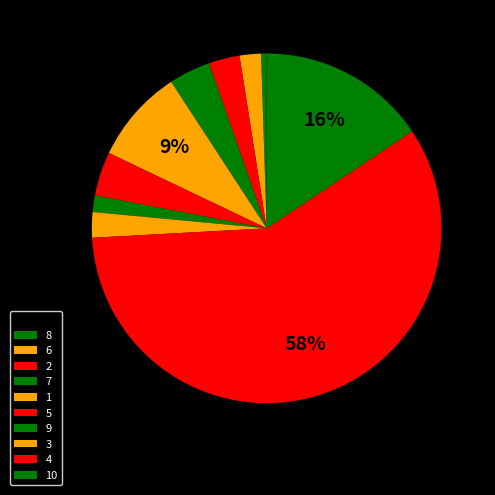

What portion of the pie excludes 9?

98.5%